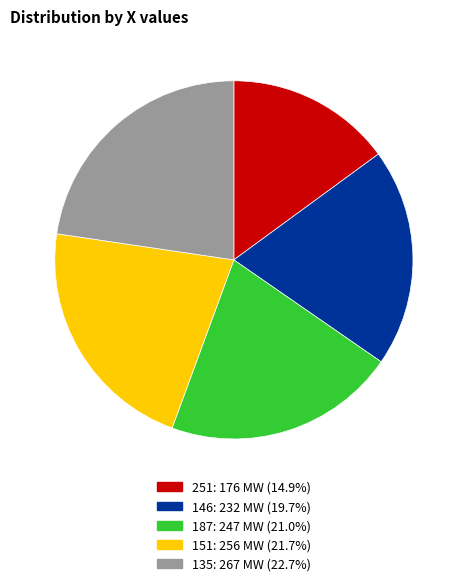

Is there a majority slice in this chart?

No